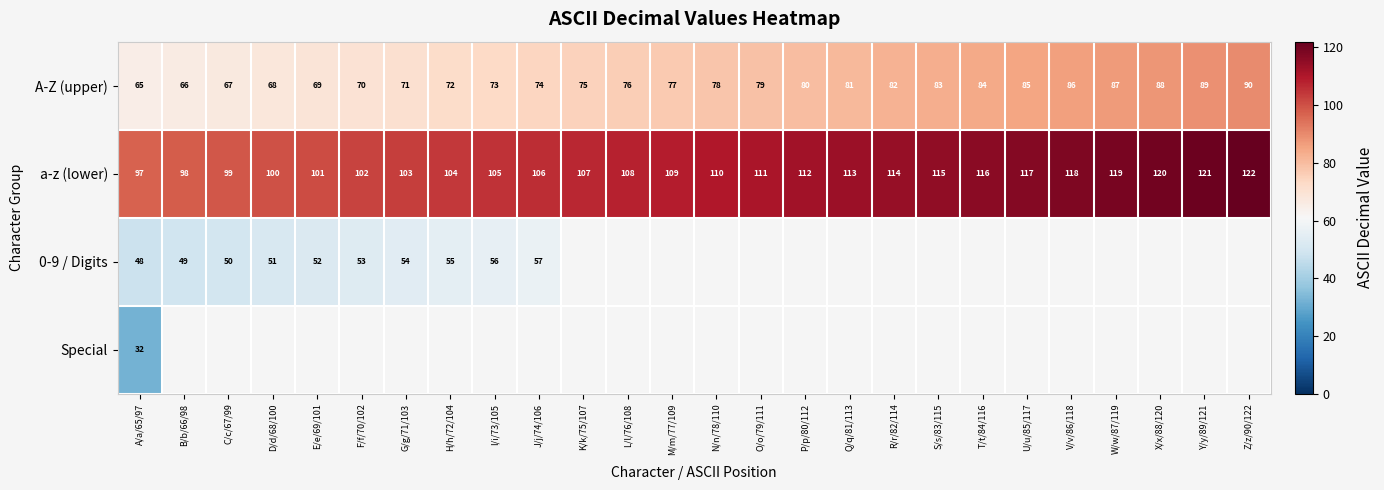

At which label does a-z (lower) reach its minimum?

A/a/65/97